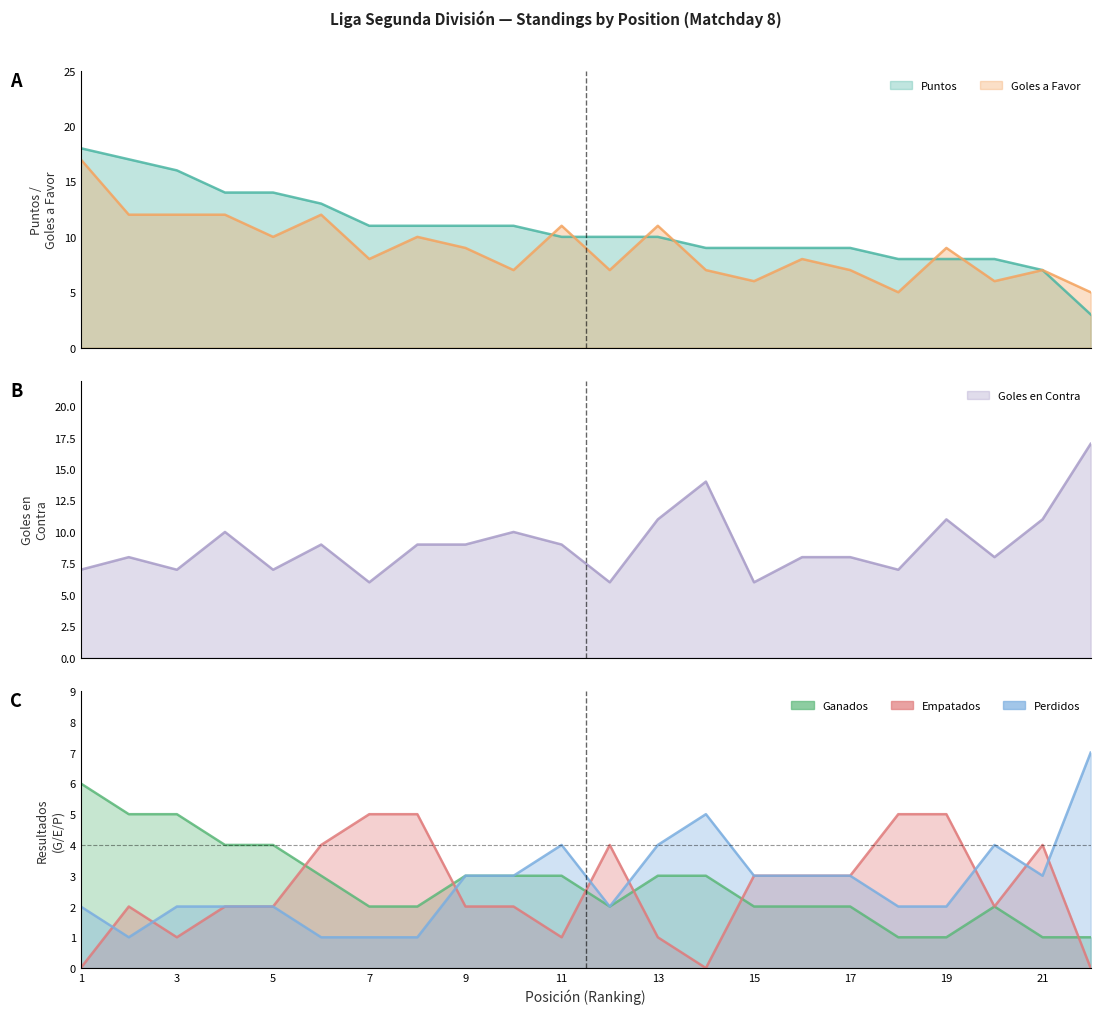

At which category does the chart reach its minimum across all series?

1